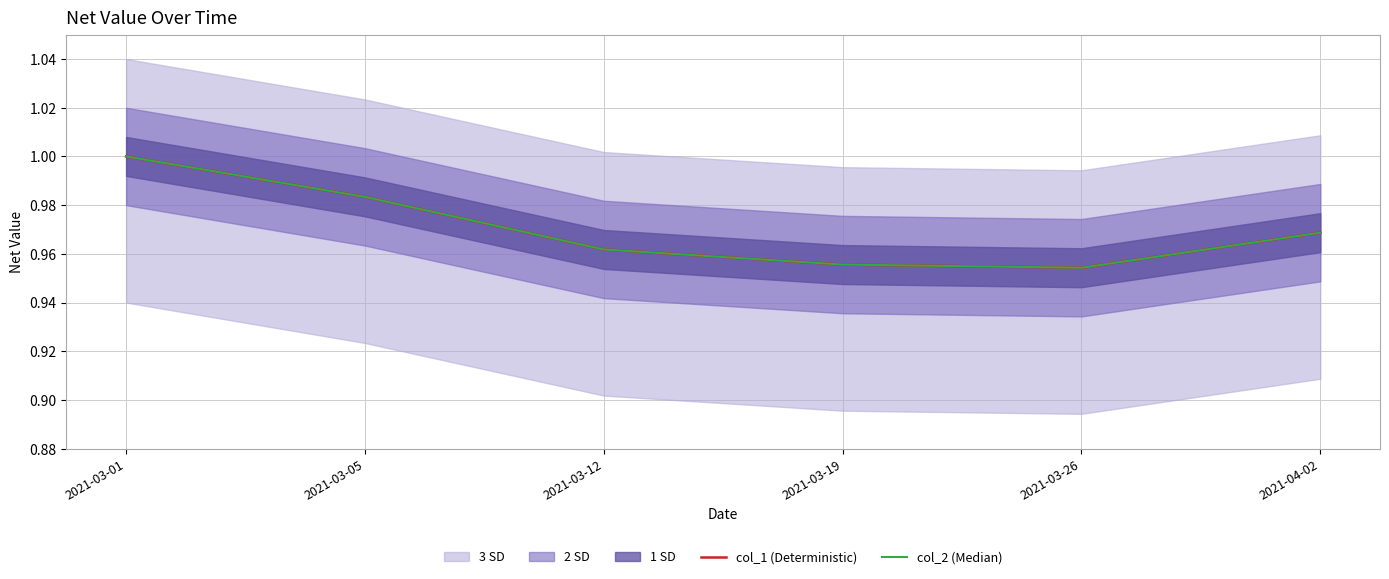

What is the sum of all col_2 (Median) values?

5.8